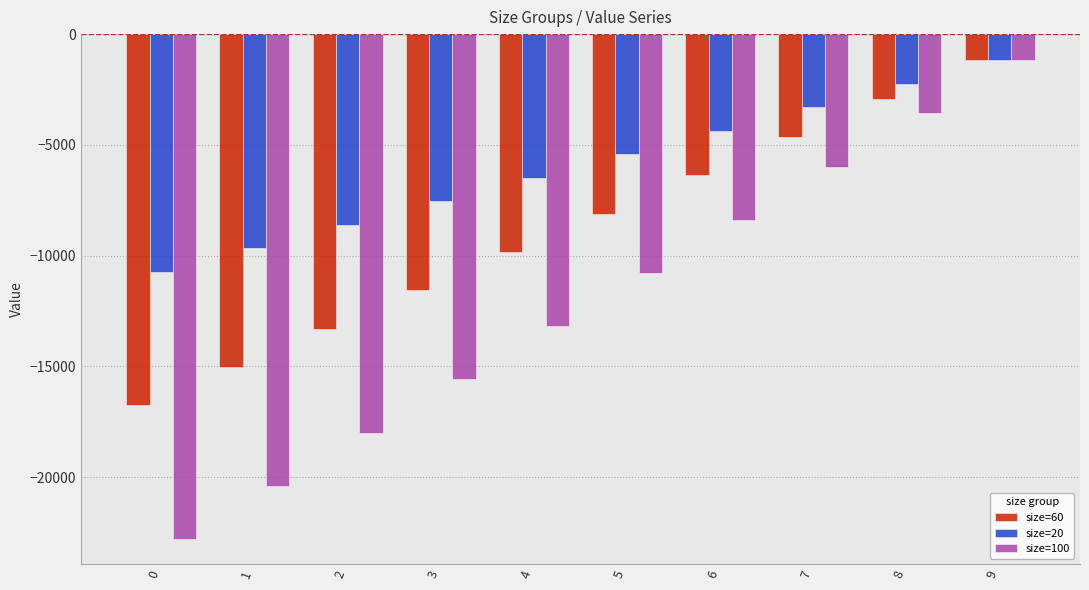

Count the number of categories in the chart.

10